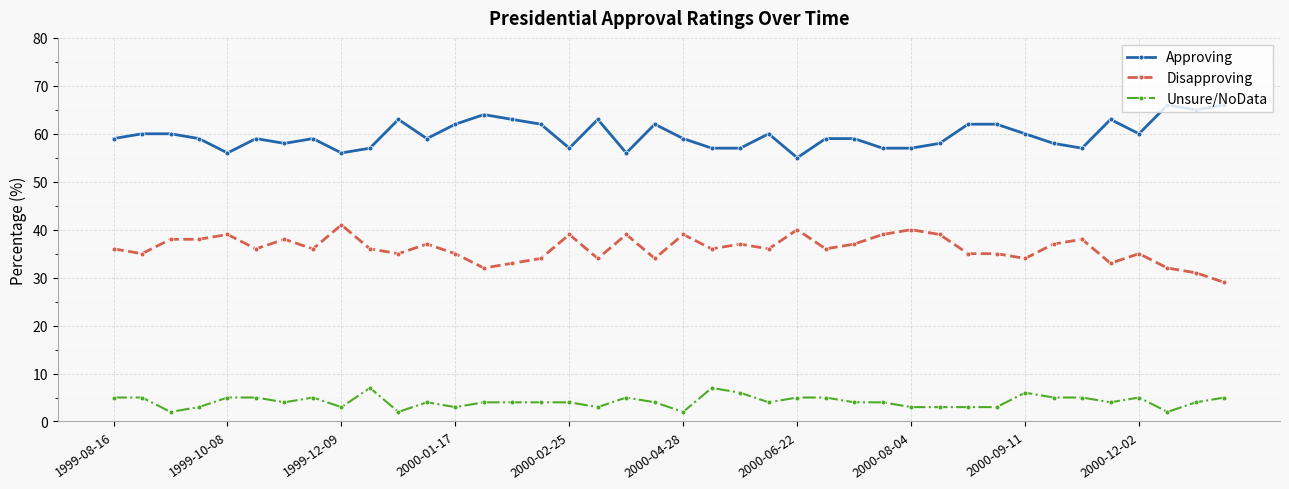

True or false: Disapproving and Approving intersect in this chart.

False